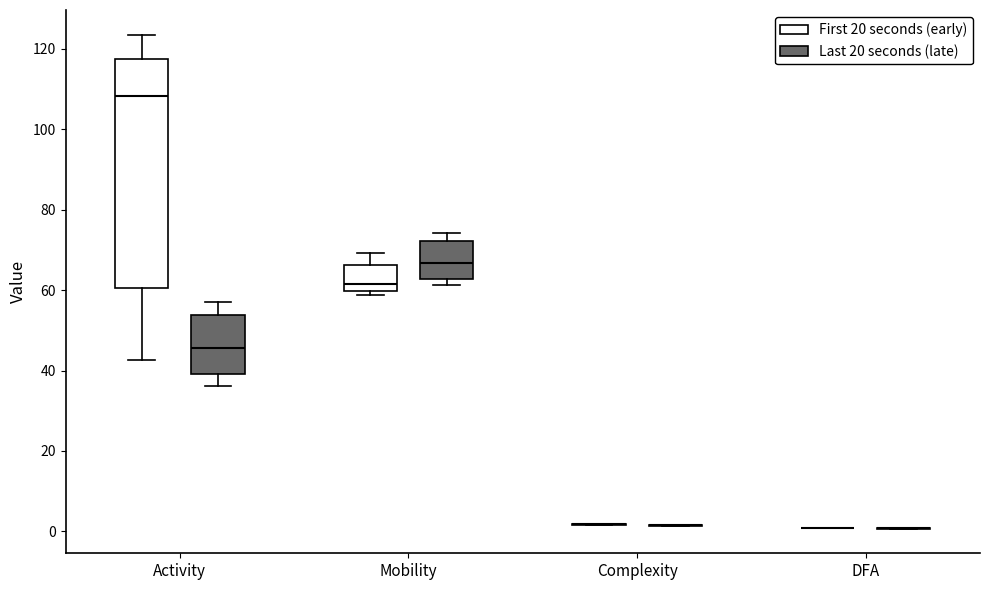

Comparing the boxes themselves (not the whiskers), which one is the tallest?

Activity (First 20 seconds (early))